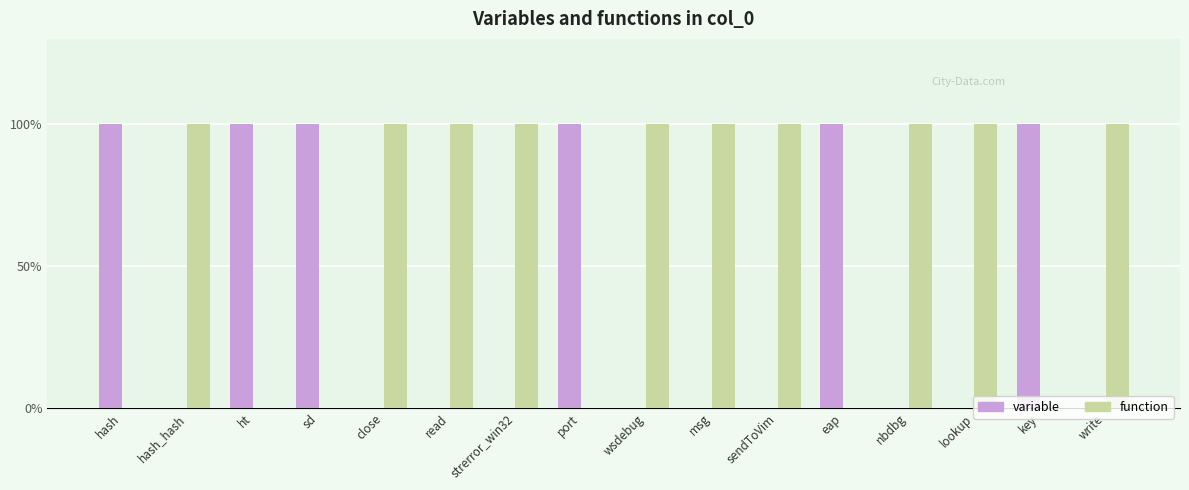

What is the maximum value shown in the chart?

100